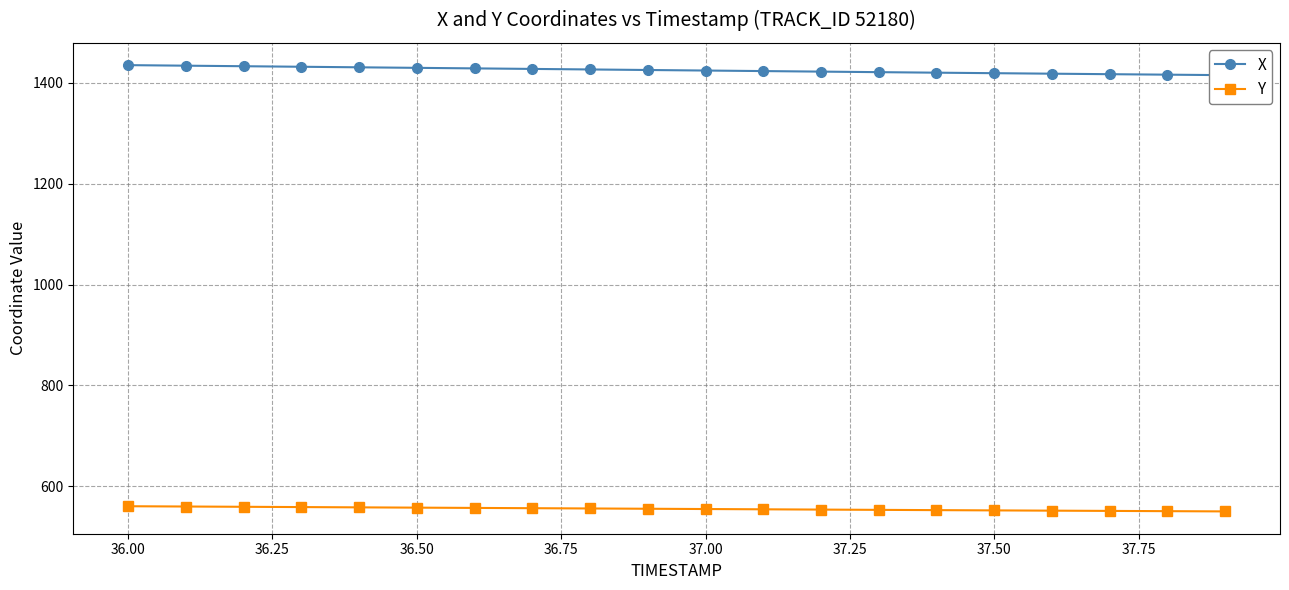

Is it true that Y equals 326.9 at 37.50?

False